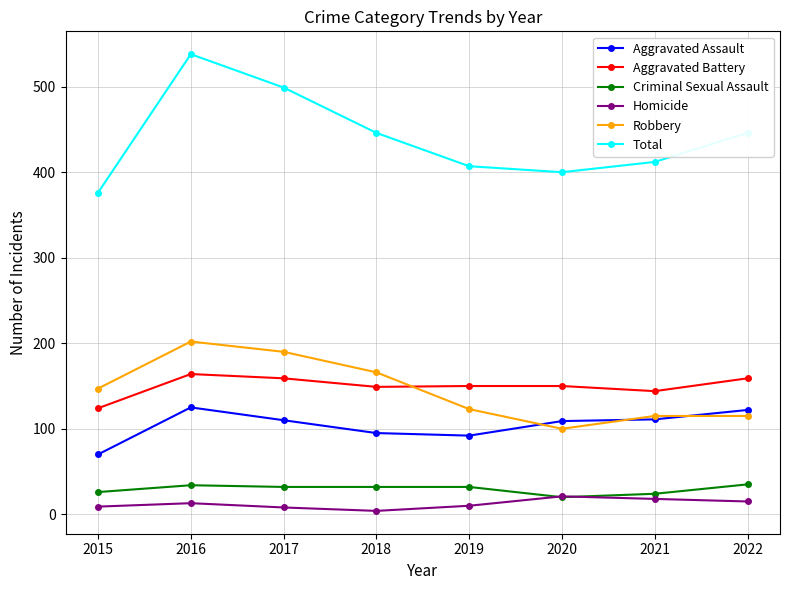

How many interior local peaks does the Total series have?

1